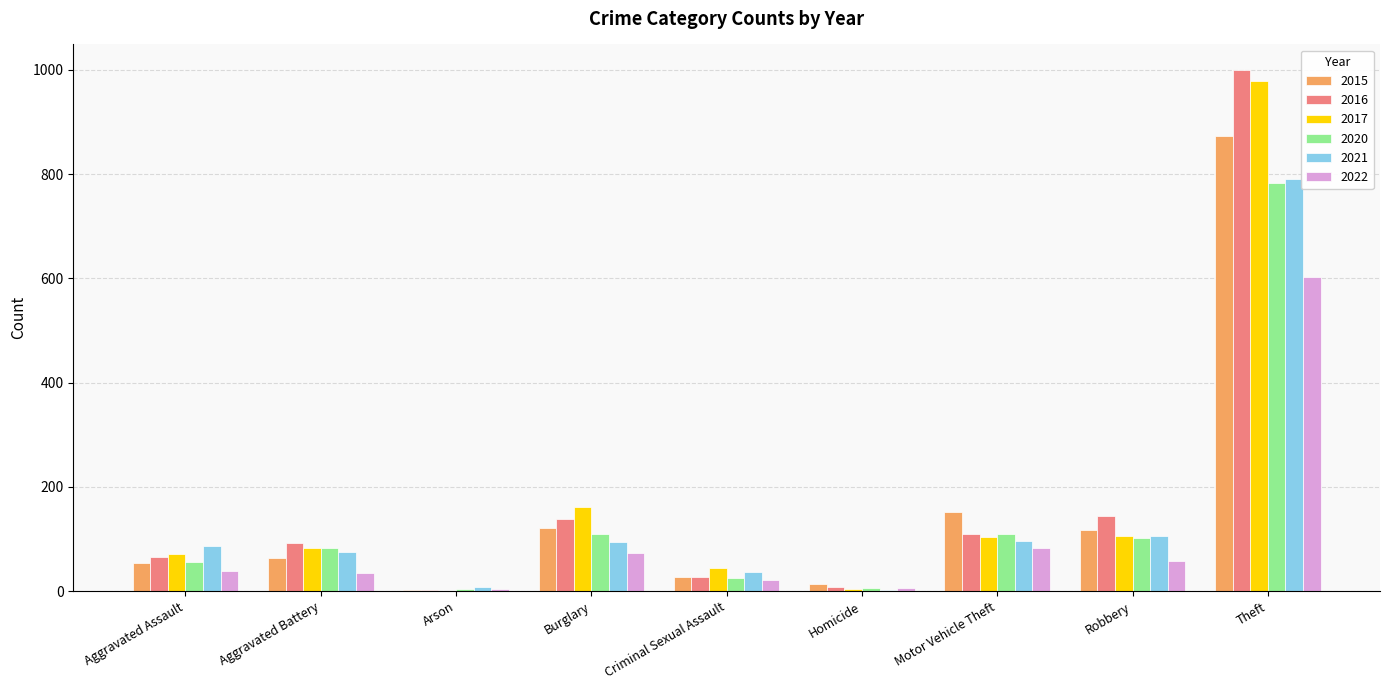

True or false: 2017 has a value of 137 at Robbery.

False